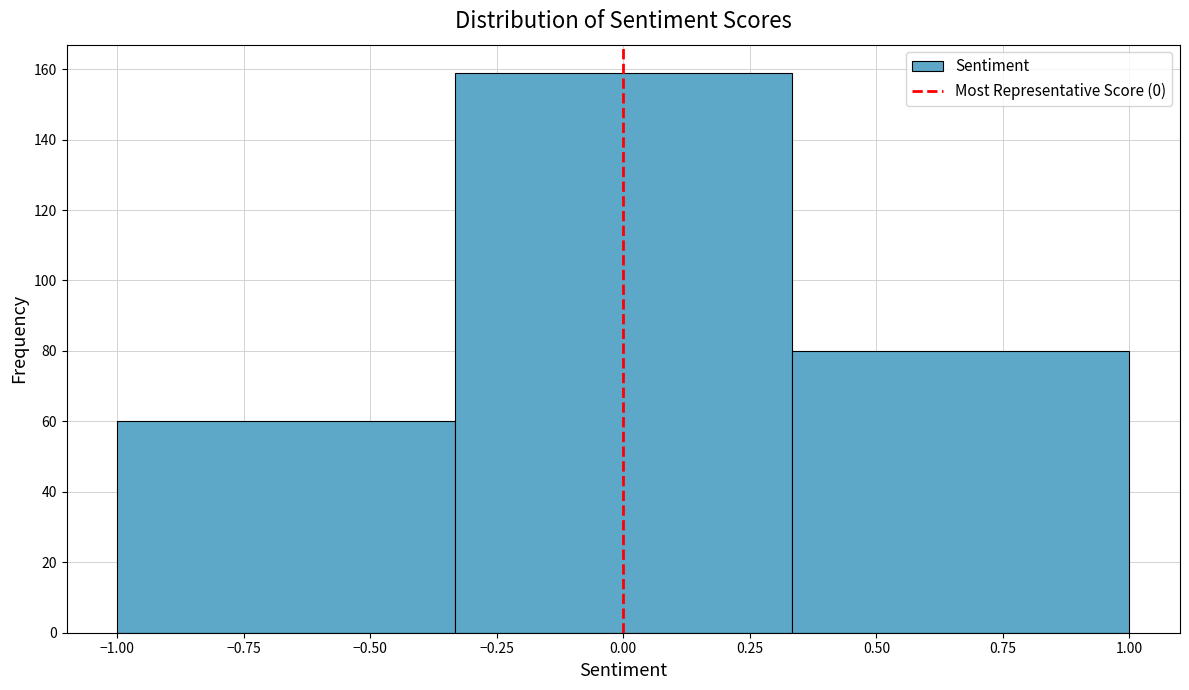

Over which range of the x-axis is the bar tallest?

-0.35 to 0.35